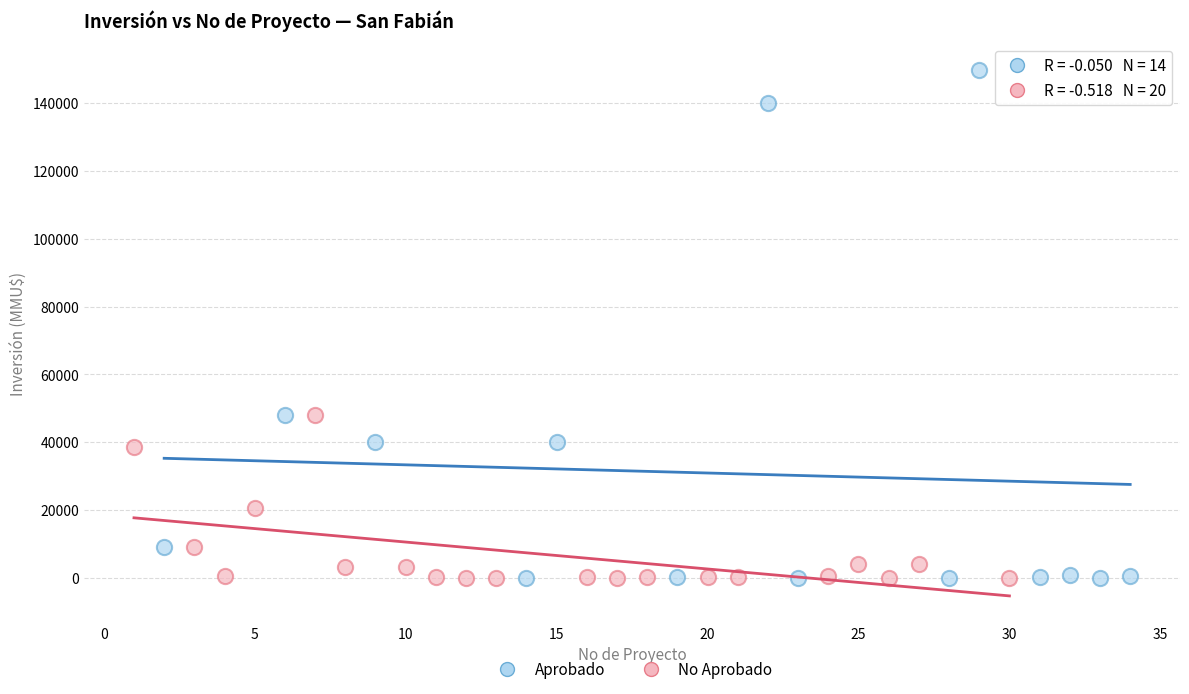

Which series contains the highest Y value?

Aprobado